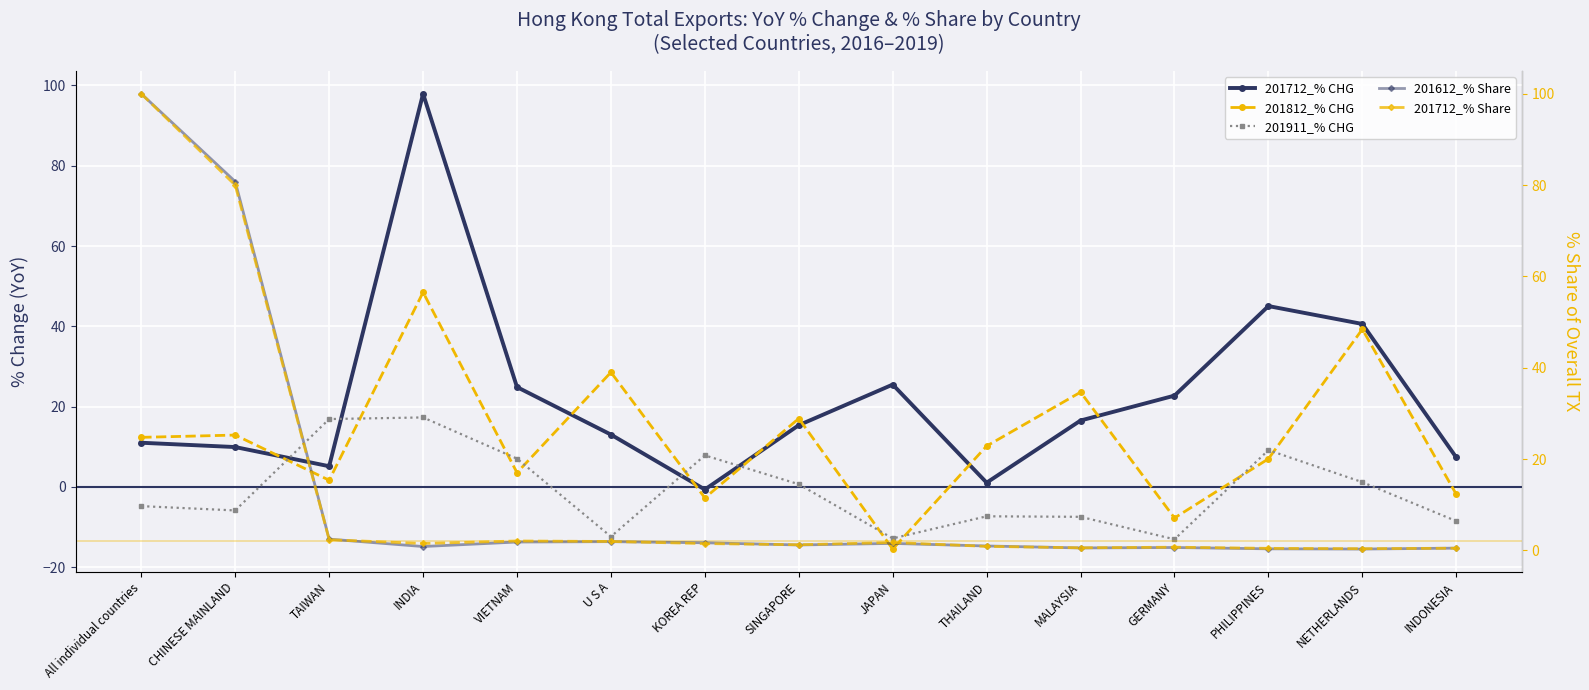

At which category is the sum across all series the highest?

All individual countries